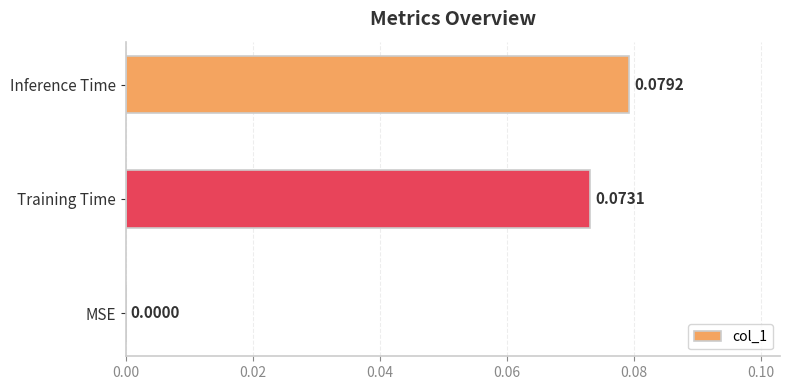

At which category does the chart reach its peak across all series?

Inference Time